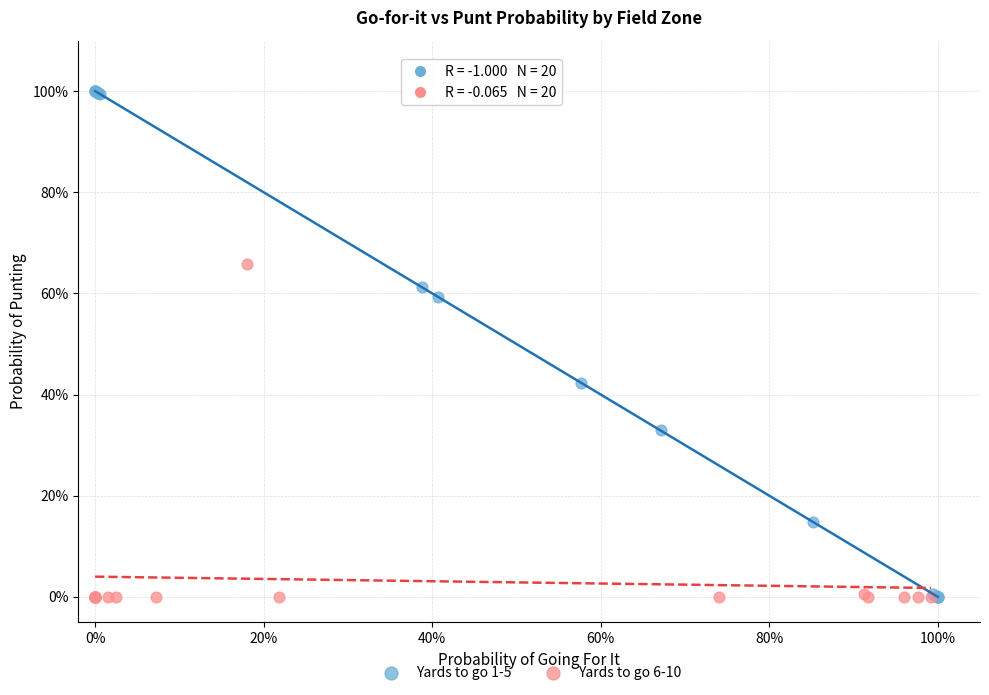

What are all the series names shown in the legend?

Yards to go 1-5, Yards to go 6-10